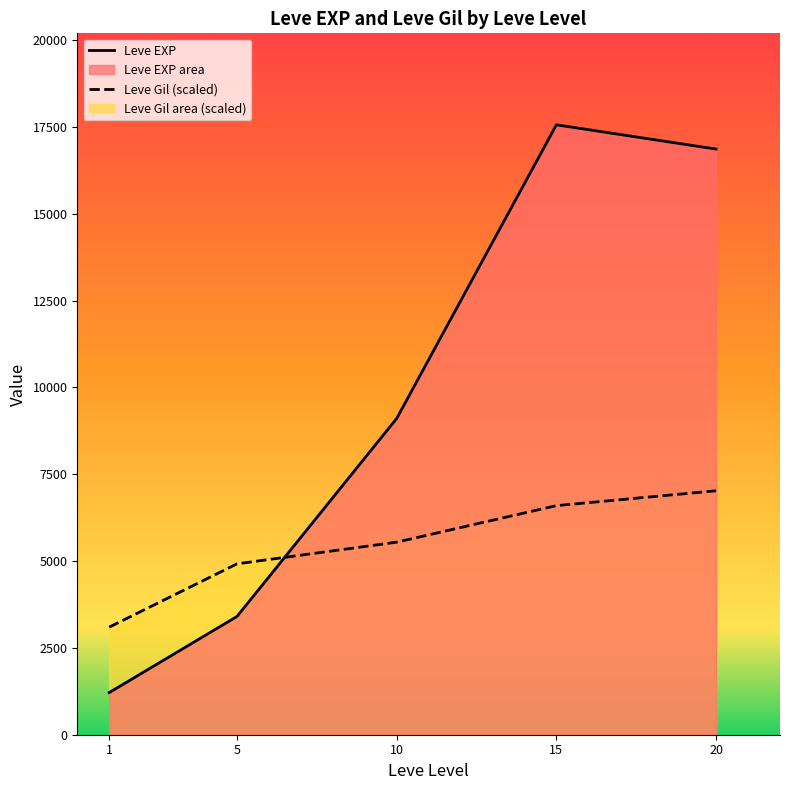

Rank the categories by Leve Gil (scaled) value from highest to lowest.

20, 15, 10, 5, 1